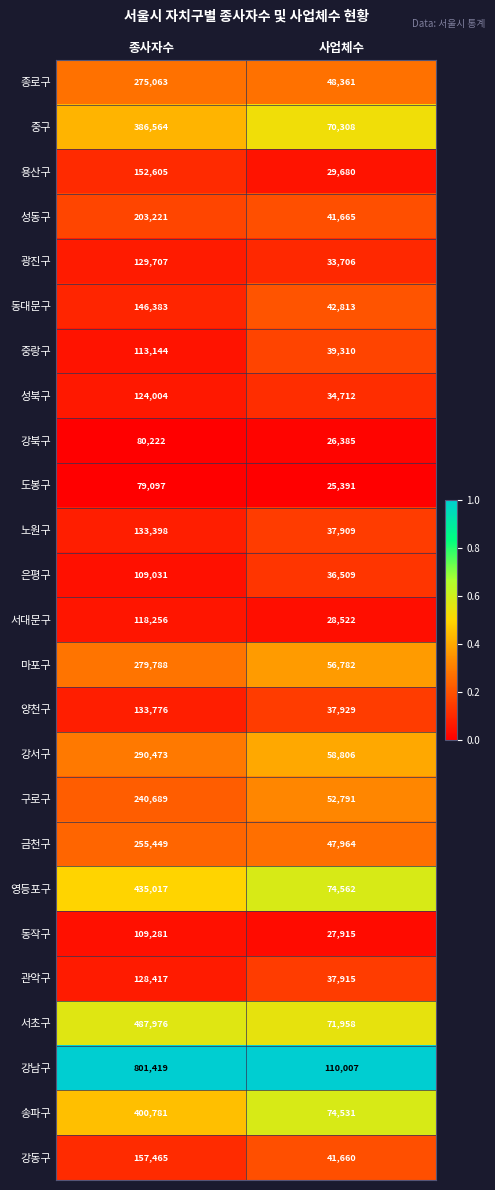

What is the total value across all series at 종사자수?

5771226